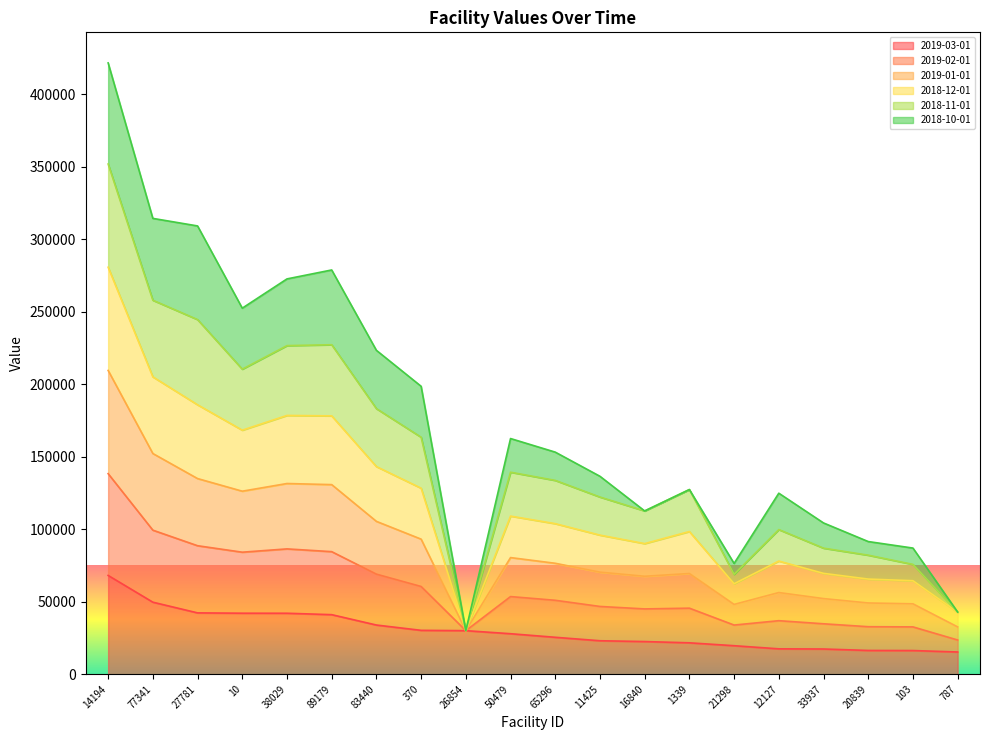

What are all the series names shown in the legend?

2019-03-01, 2019-02-01, 2019-01-01, 2018-12-01, 2018-11-01, 2018-10-01